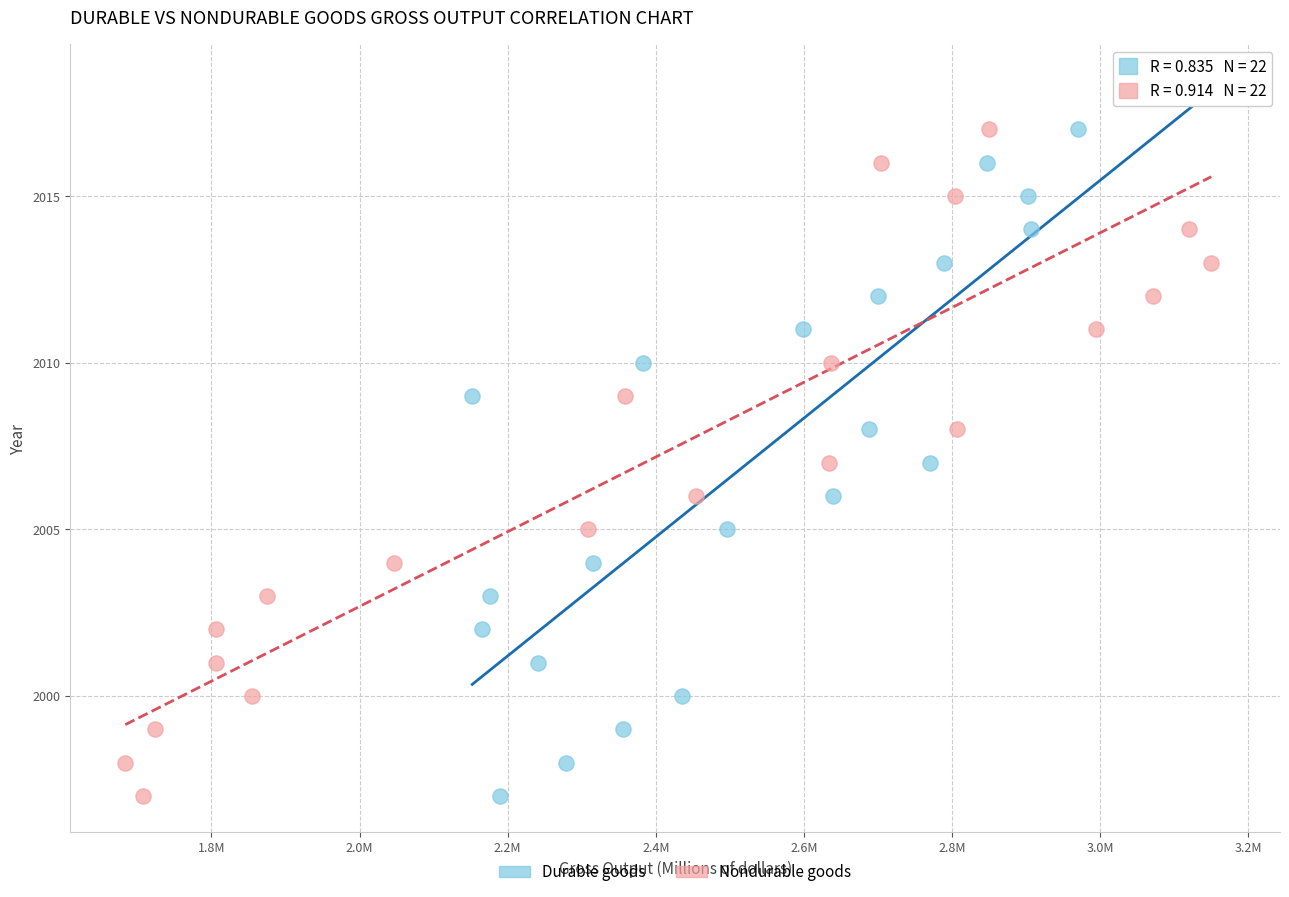

What are all the series names shown in the legend?

Durable goods, Nondurable goods